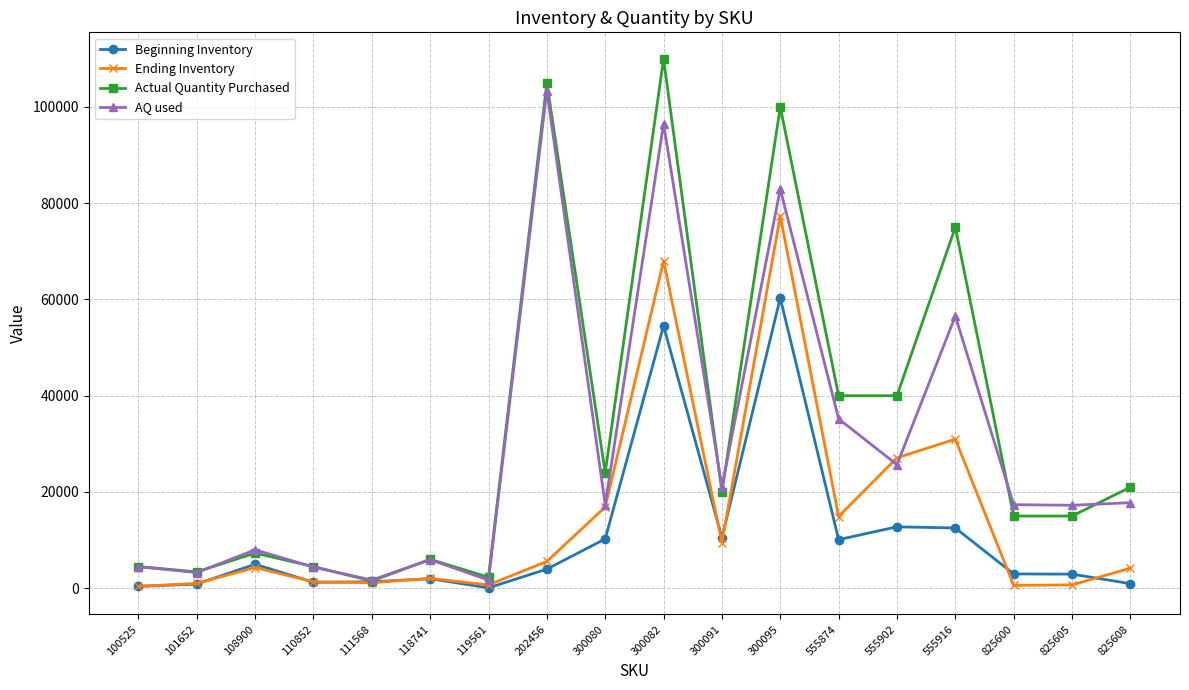

How many data points in AQ used are less than 17380?

9